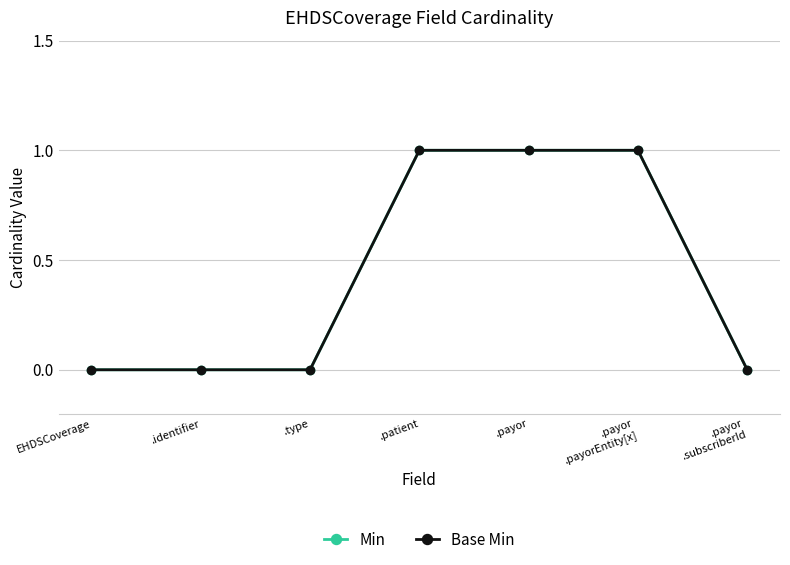

Rank the series at .payor
.payorEntity[x] from highest to lowest value.

Min, Base Min